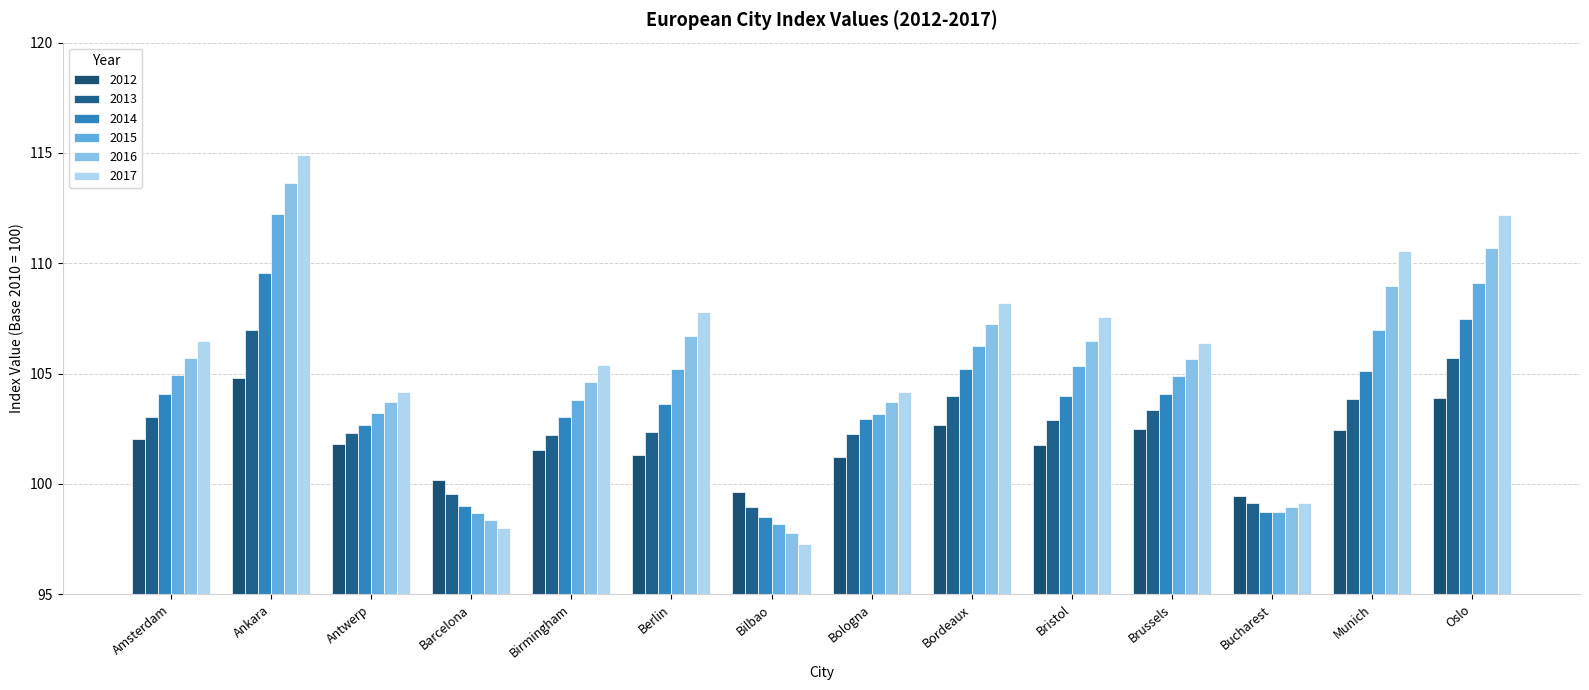

What is the approximate value of 2013 at Ankara?

107.0